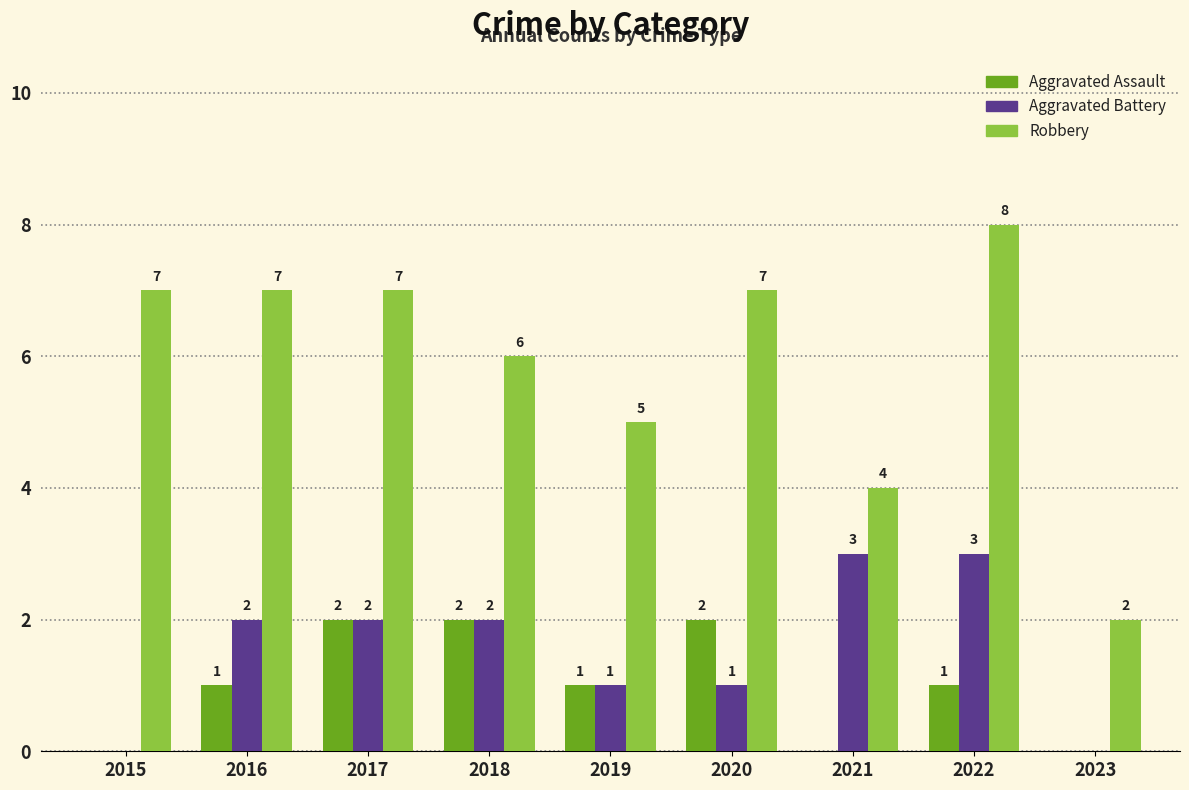

Does the chart contain stacked bars?

No